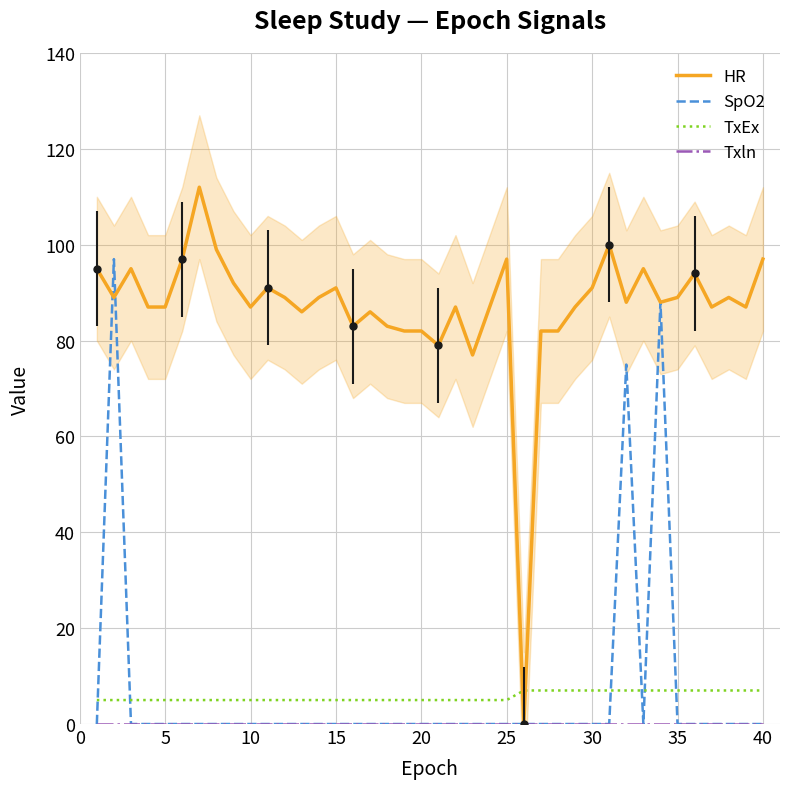

Reading left to right, list all the values displayed in this chart.

HR: 95	89	95	87	87	97	112	99	92	87	91	89	86	89	91	83	86	83	82	82	79	87	77	87	97	0	82	82	87	91	100	88	95	88	89	94	87	89	87	97
SpO2: 0	97	0	0	0	0	0	0	0	0	0	0	0	0	0	0	0	0	0	0	0	0	0	0	0	0	0	0	0	0	0	75	0	88	0	0	0	0	0	0
TxEx: 5	5	5	5	5	5	5	5	5	5	5	5	5	5	5	5	5	5	5	5	5	5	5	5	5	7	7	7	7	7	7	7	7	7	7	7	7	7	7	7
Txln: 0	0	0	0	0	0	0	0	0	0	0	0	0	0	0	0	0	0	0	0	0	0	0	0	0	0	0	0	0	0	0	0	0	0	0	0	0	0	0	0